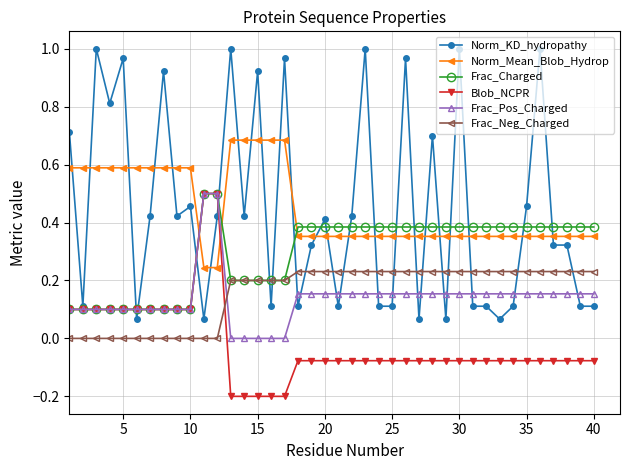

True or false: Frac_Neg_Charged and Frac_Pos_Charged intersect in this chart.

True